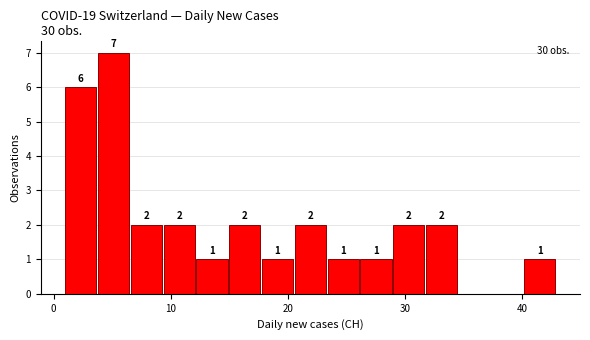

Read against the x-axis, roughly where is the centre of the tallest bar?

5